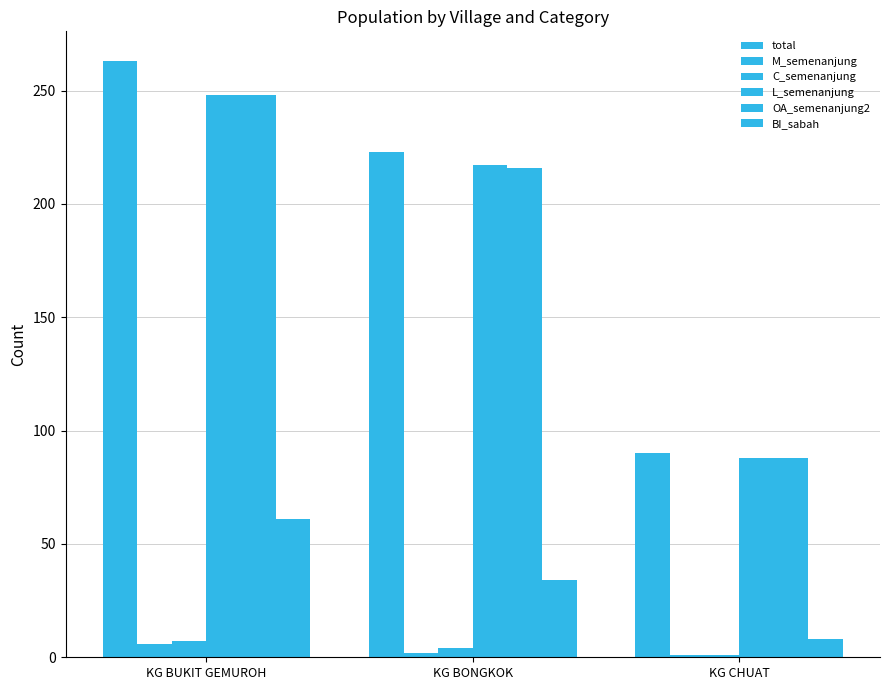

How many distinct data groups are displayed?

6